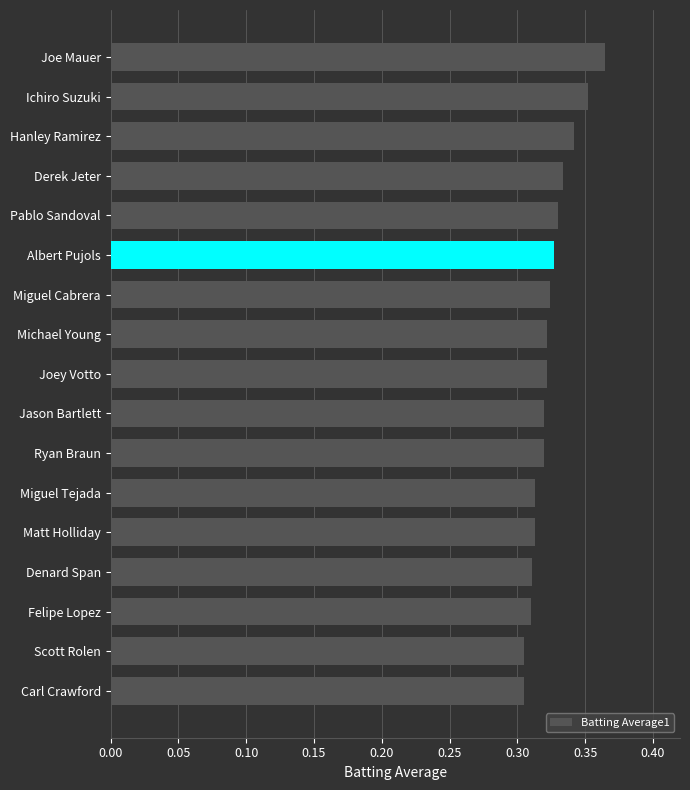

What is the sum of all values?

5.5